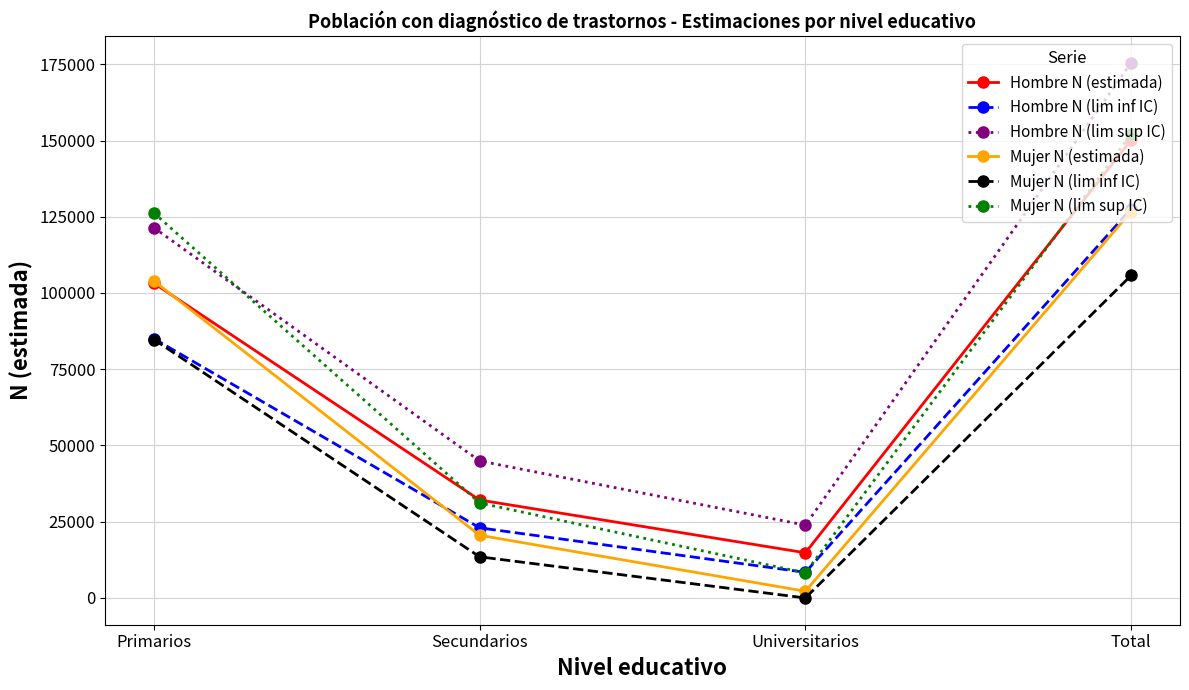

How many Hombre N (lim sup IC) values are between 44930 and 175487?

3